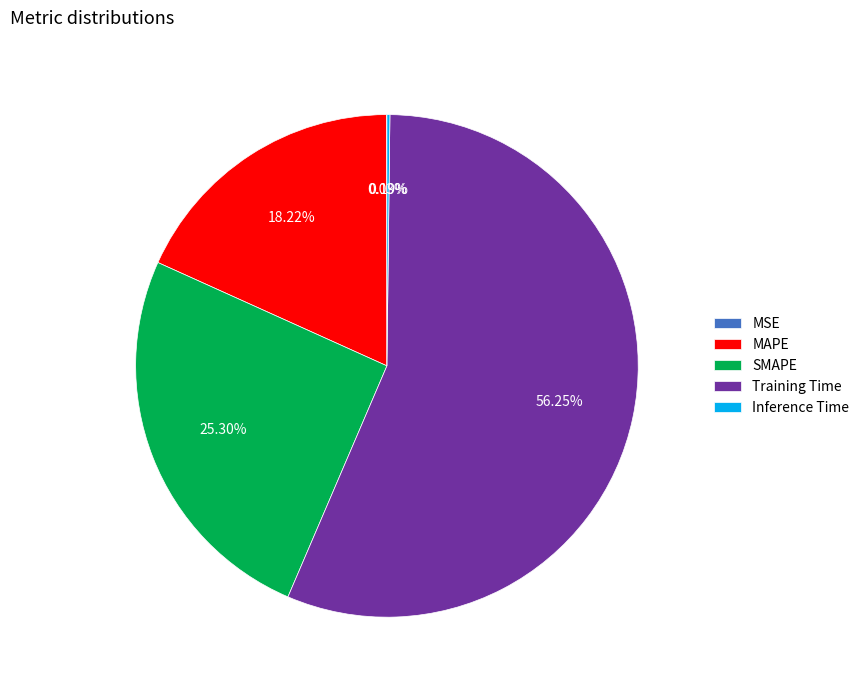

Do Training Time and SMAPE together represent more than half of the pie?

Yes